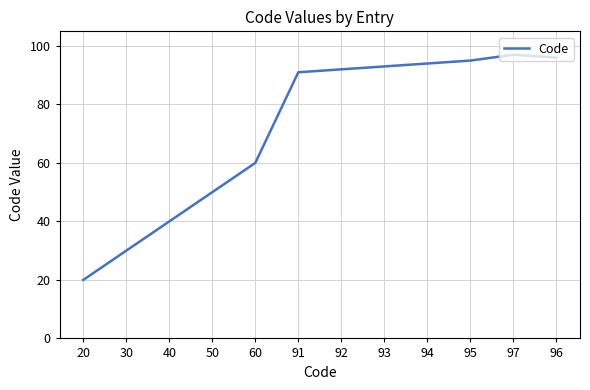

At which label is the value closest to 58?

60